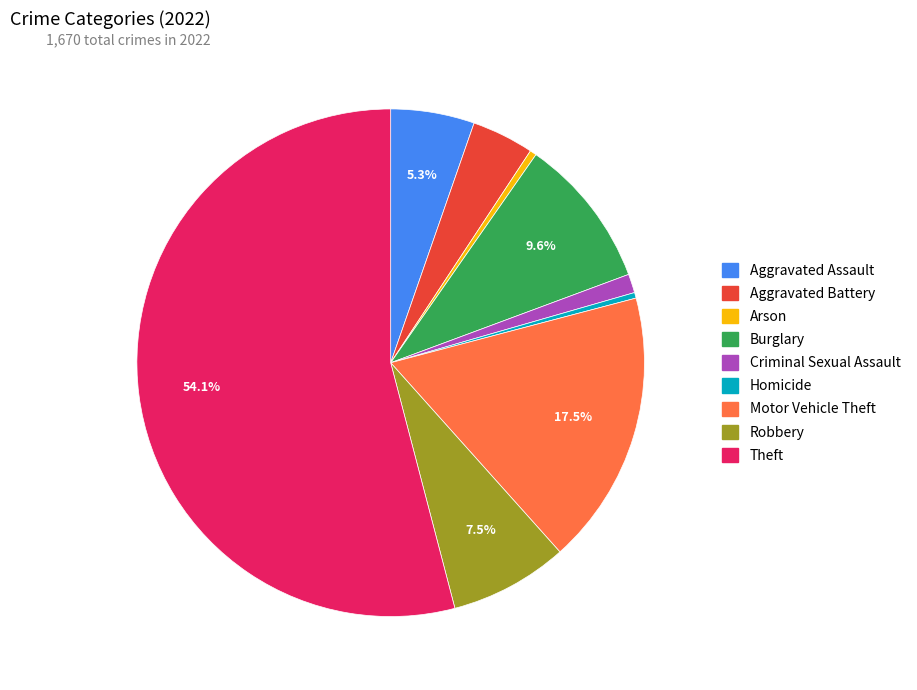

What is the largest slice in the pie chart?

Theft